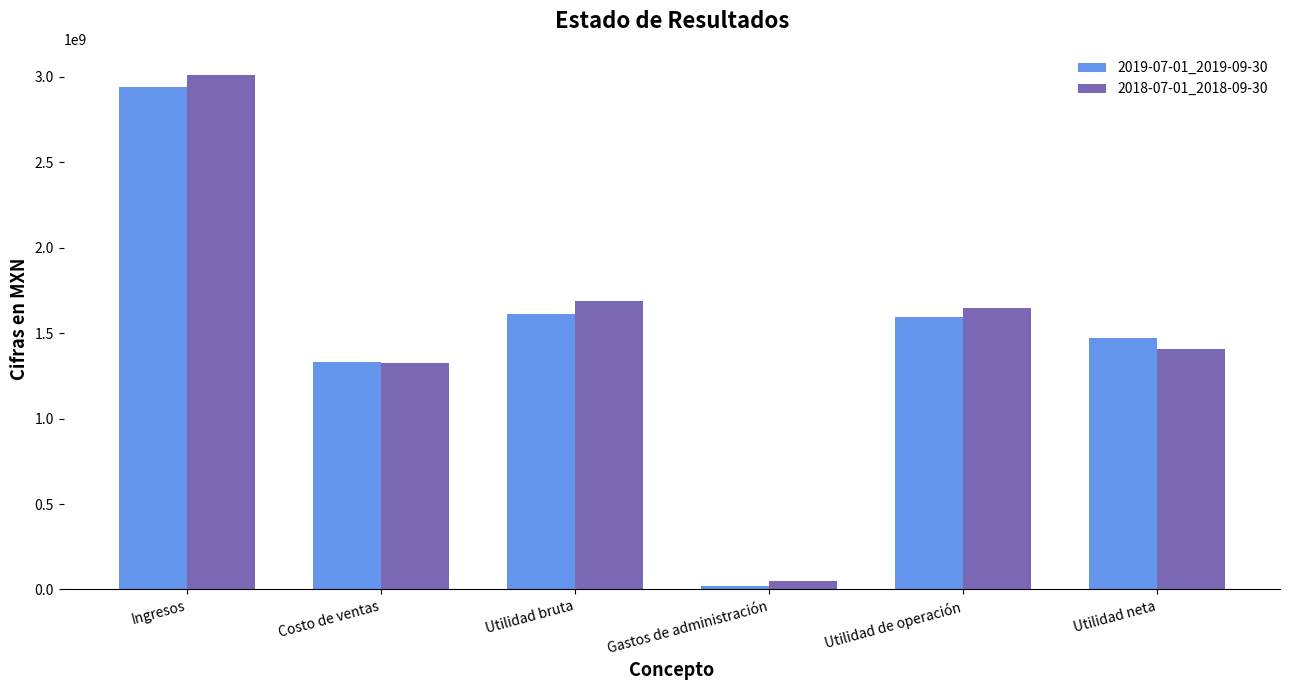

Reading right to left, list all the values displayed in this chart.

2019-07-01_2019-09-30: 1470297000	1594551000	20579000	1611501000	1331947000	2943448000
2018-07-01_2018-09-30: 1408743000	1649876000	49035000	1687413000	1325950000	3013363000